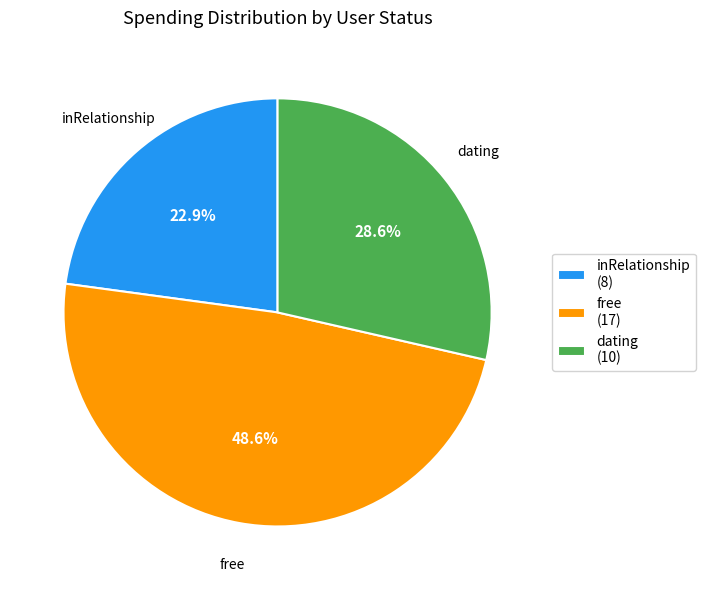

Approximately how many times larger is the value at free compared to inRelationship?

2.1